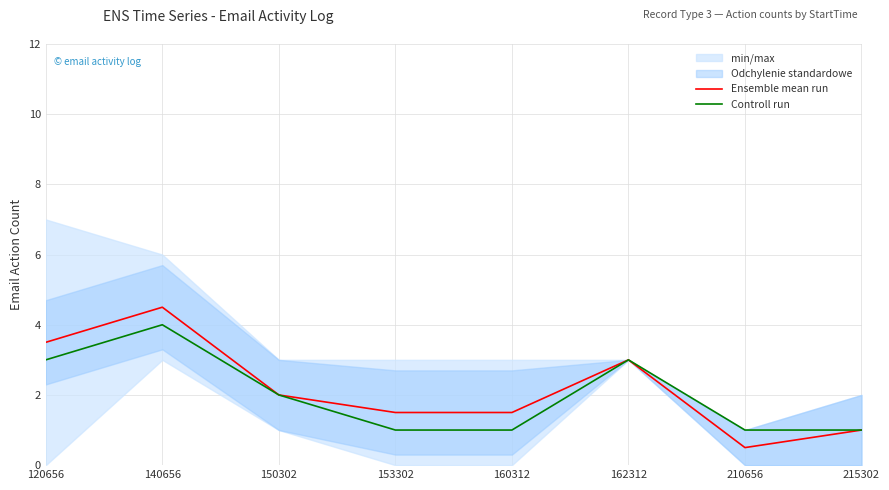

Between 153302 and 215302, which series saw the biggest shift?

Ensemble mean run